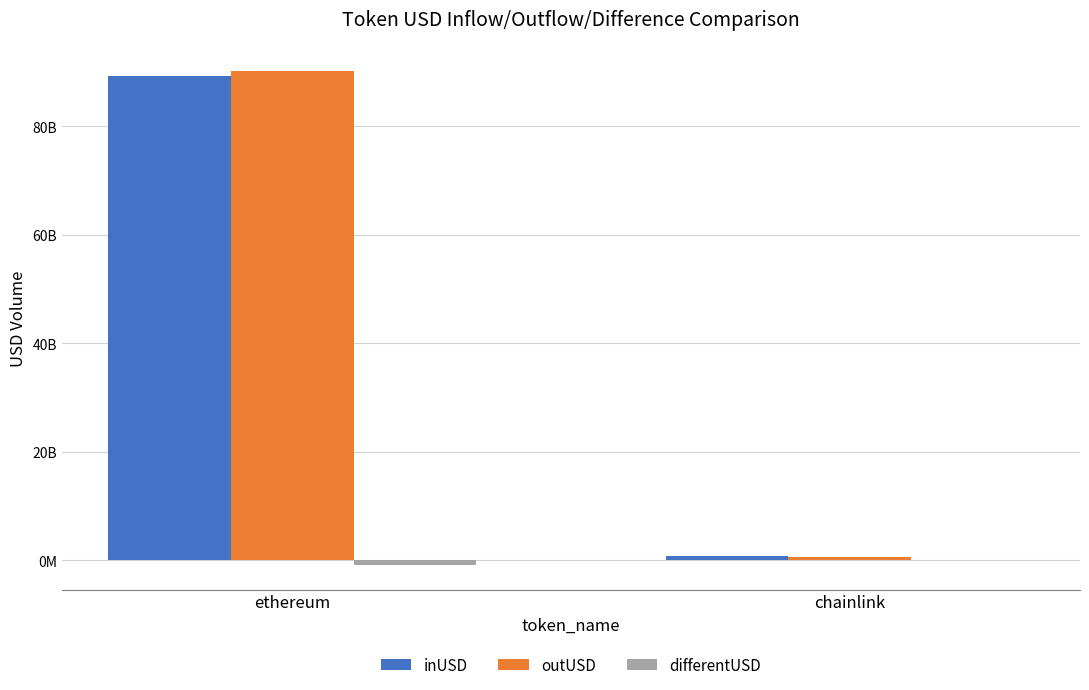

Reading left to right, transcribe all the data shown in this chart.

inUSD: 89368807388.6	720256427.9
outUSD: 90265655326.6	630741631.5
differentUSD: -896847938.0	89514796.3